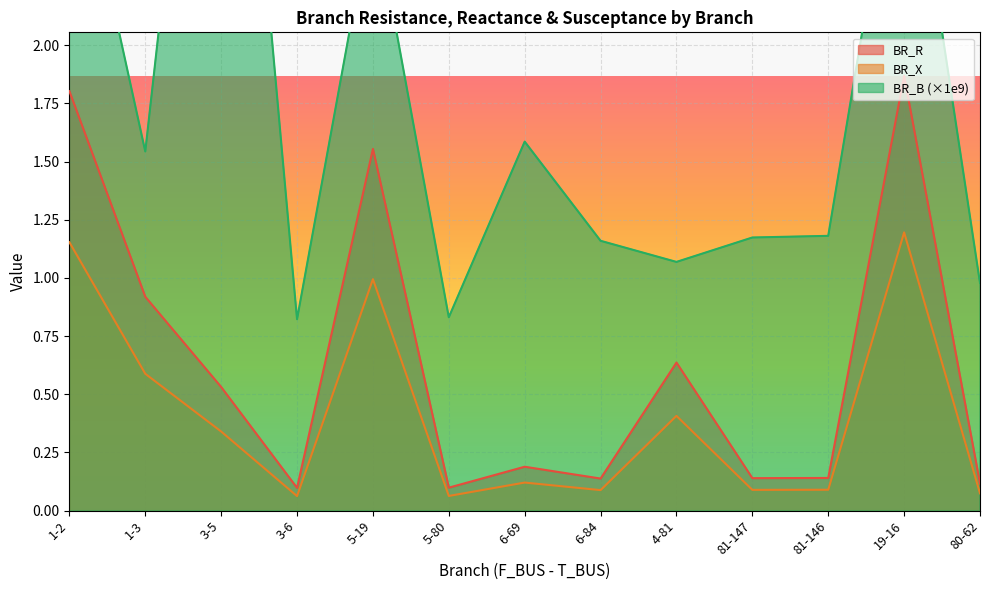

Which category has the highest value in the BR_X series?

19-16